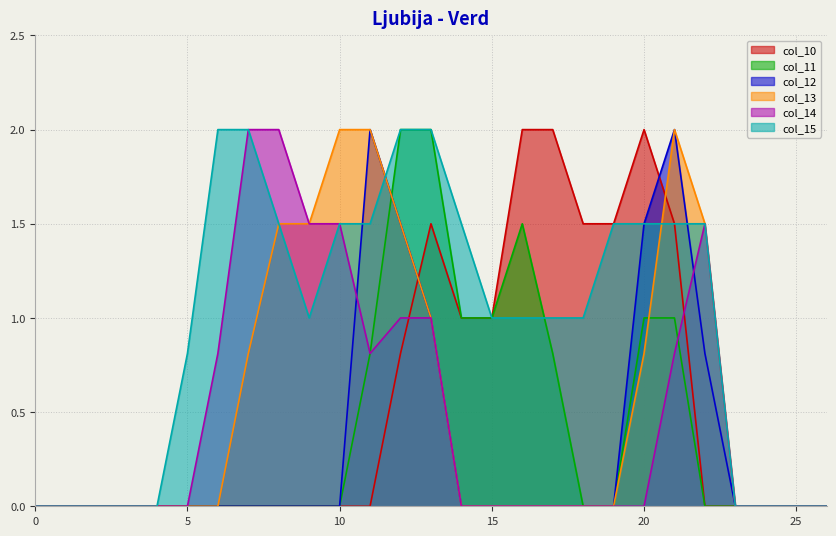

What is the greatest value displayed?

2.0